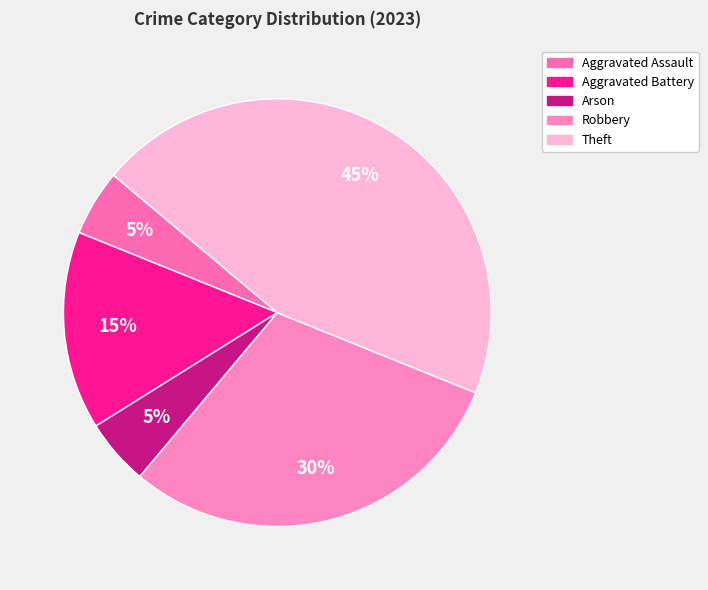

The Aggravated Battery slice represents 15% of the pie. True or false?

True